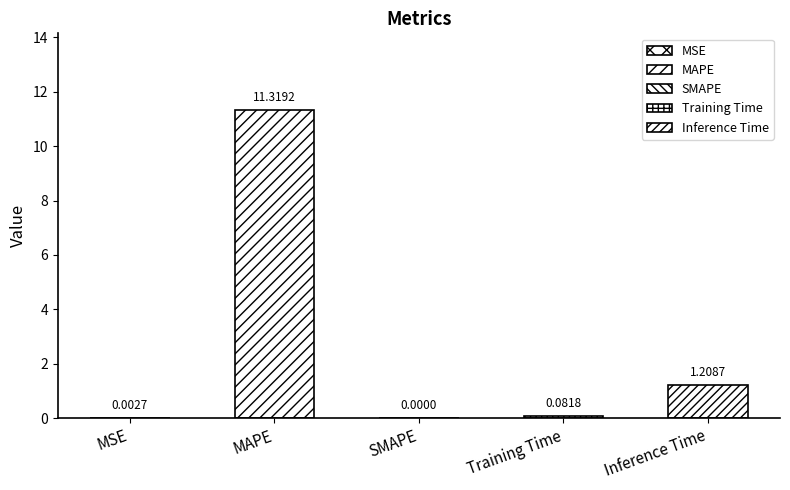

What is the difference between the values at Training Time and SMAPE?

0.1